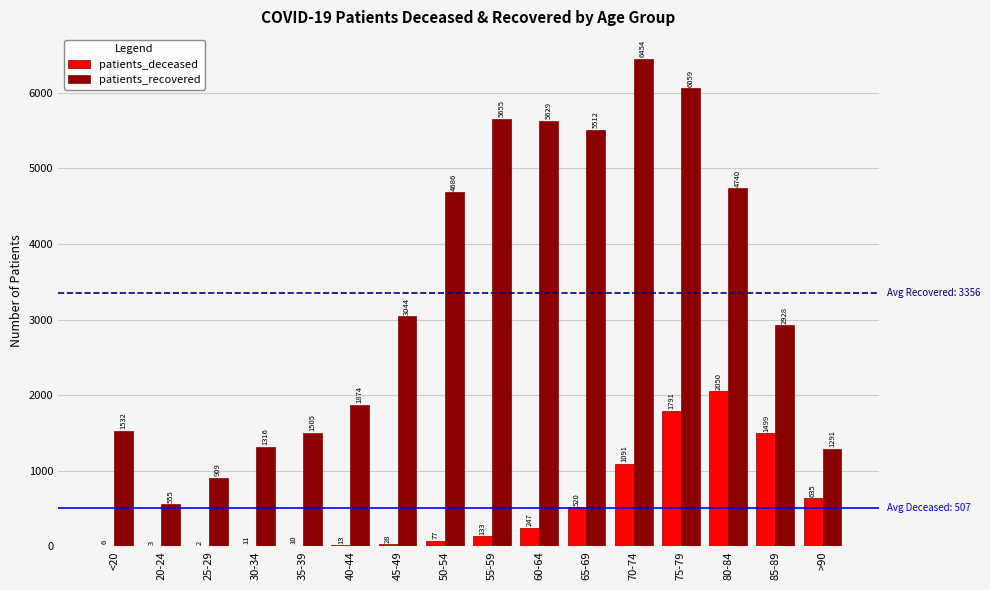

What is the approximate value of patients_recovered at 25-29, to the nearest 10?

910